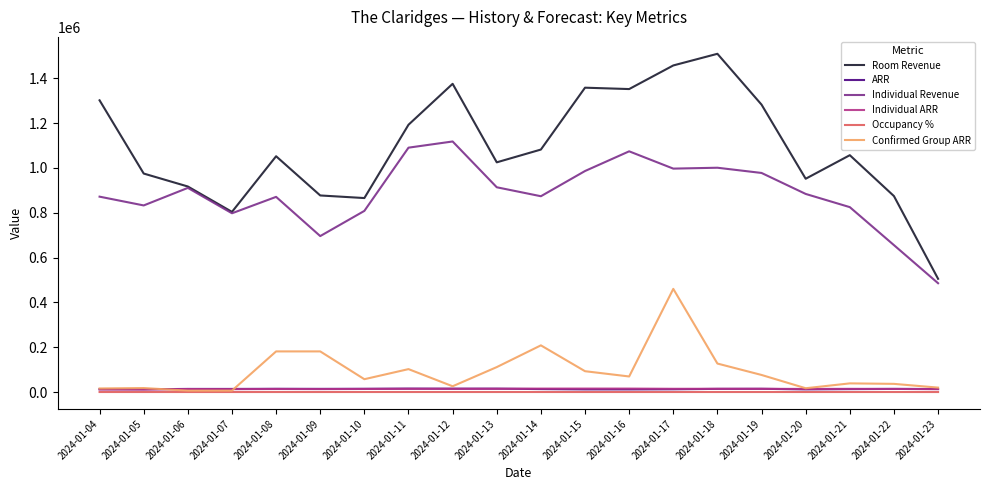

How many series are shown in this chart?

6